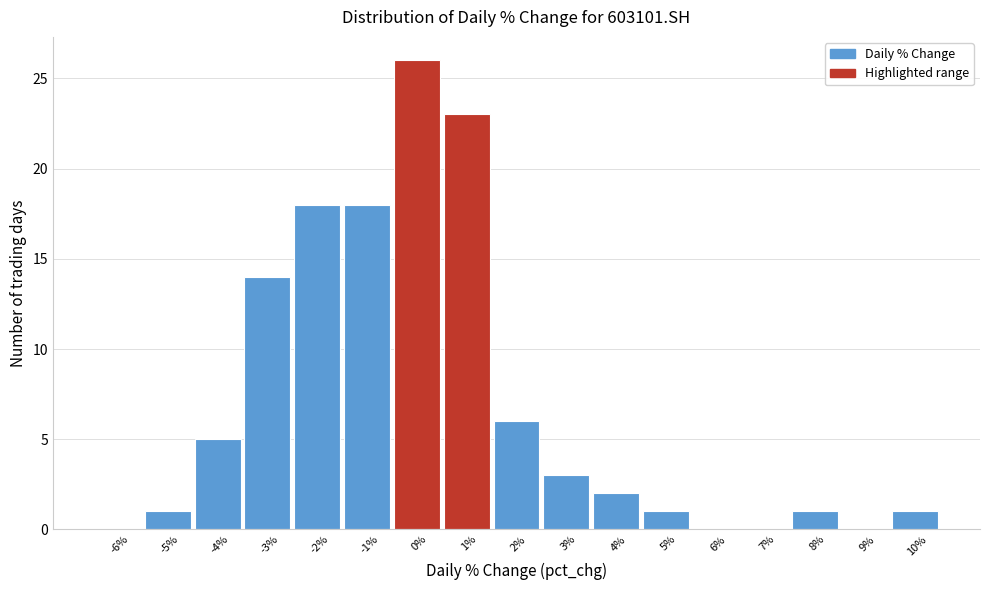

Reading right to left, what are all the values shown in this chart?

10%=1	9%=0	8%=1	7%=0	6%=0	5%=1	4%=2	3%=3	2%=6	1%=23	0%=26	-1%=18	-2%=18	-3%=14	-4%=5	-5%=1	-6%=0